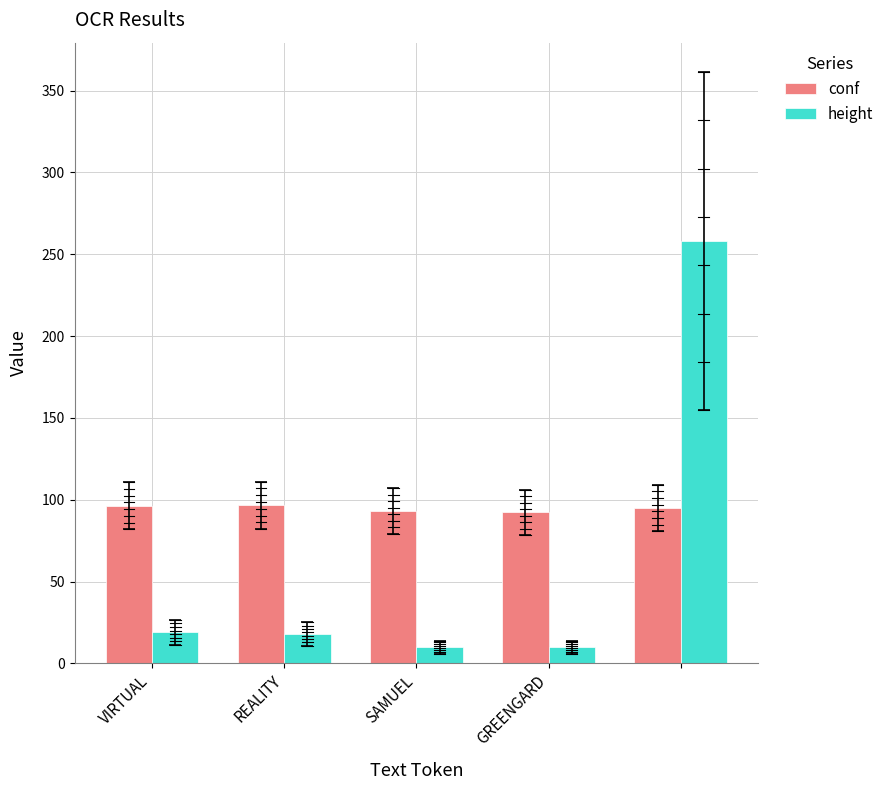

What is the maximum value shown in the chart?

258.0